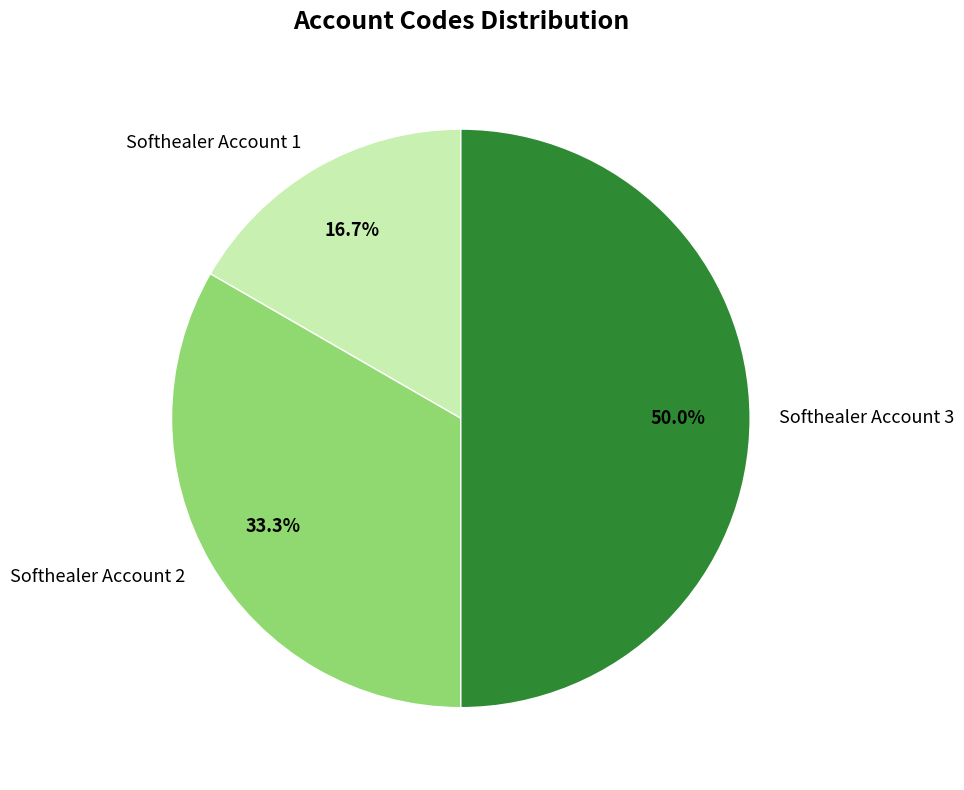

How many slices are in this pie chart?

3